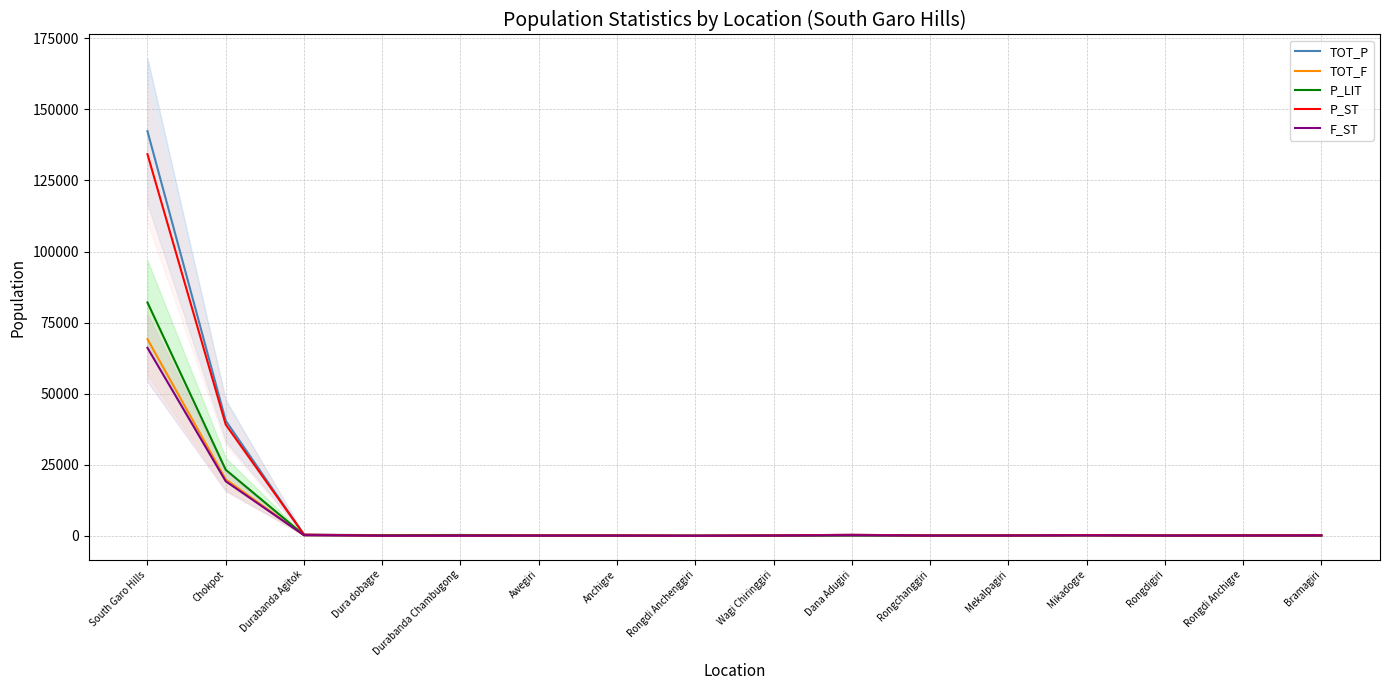

What is the label of the 13th point from the right?

Dura dobagre